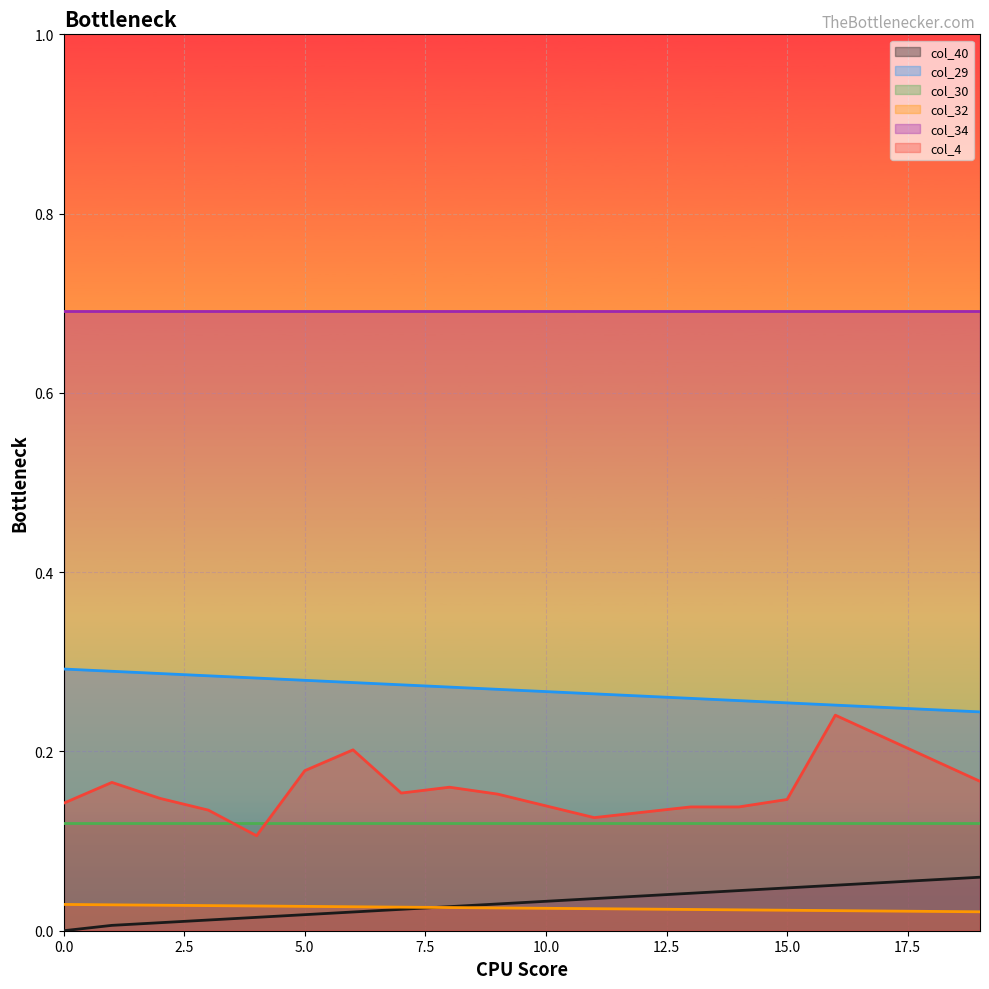

Which series has the largest range (max minus min)?

col_4